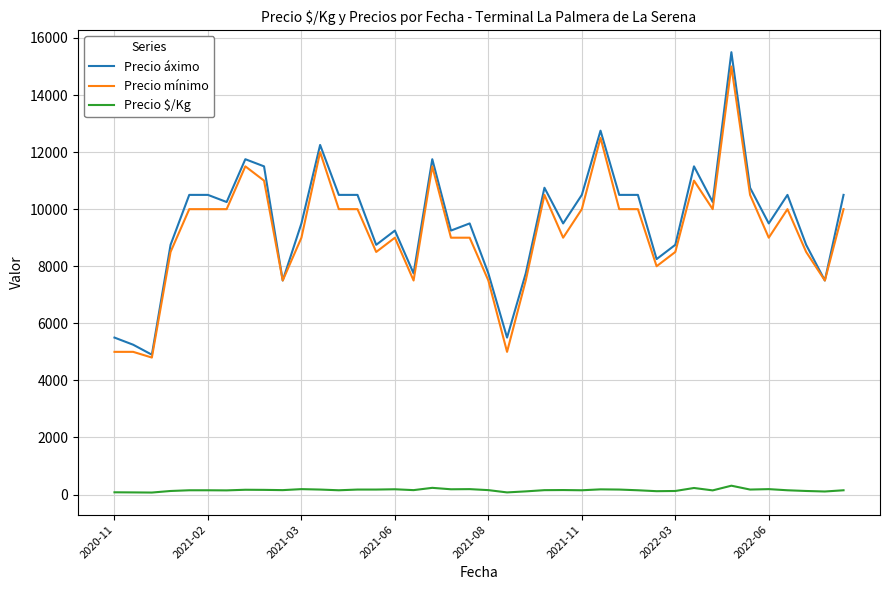

What is the greatest value displayed?

15500